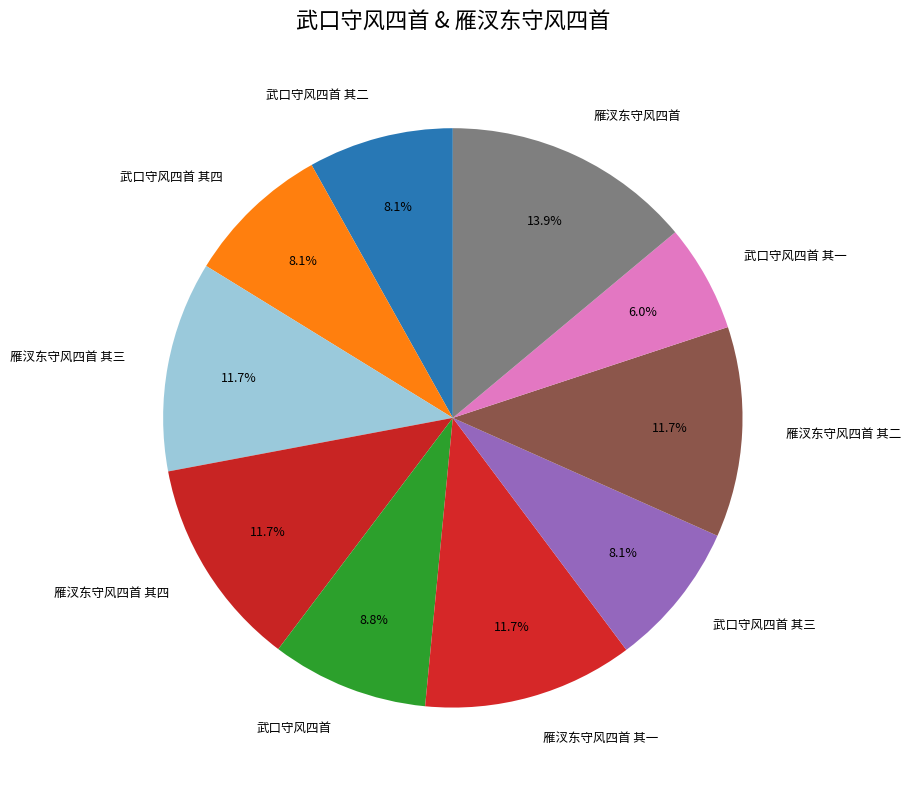

Does 武口守风四首 其二 represent more than half of the total?

No